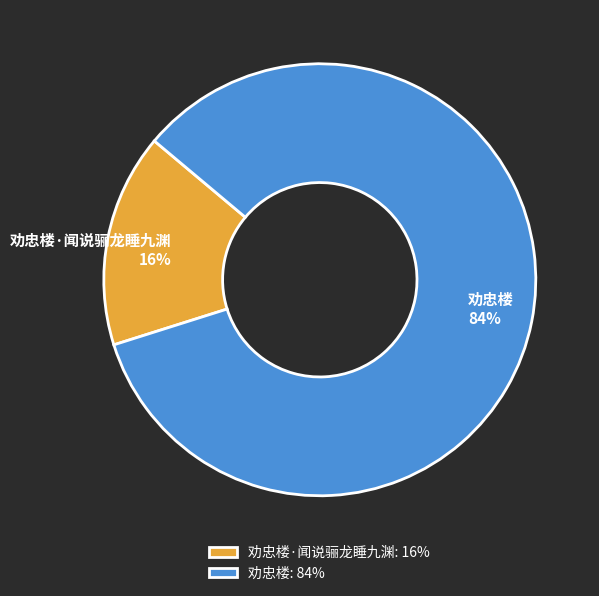

To the nearest percent, what portion does 劝忠楼·闻说骊龙睡九渊: 16% represent?

16%